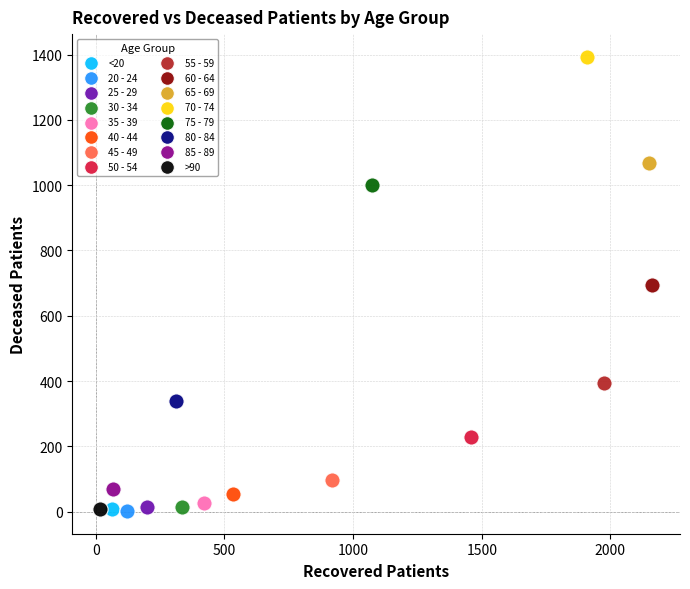

Which series reaches the maximum Y coordinate?

70 - 74